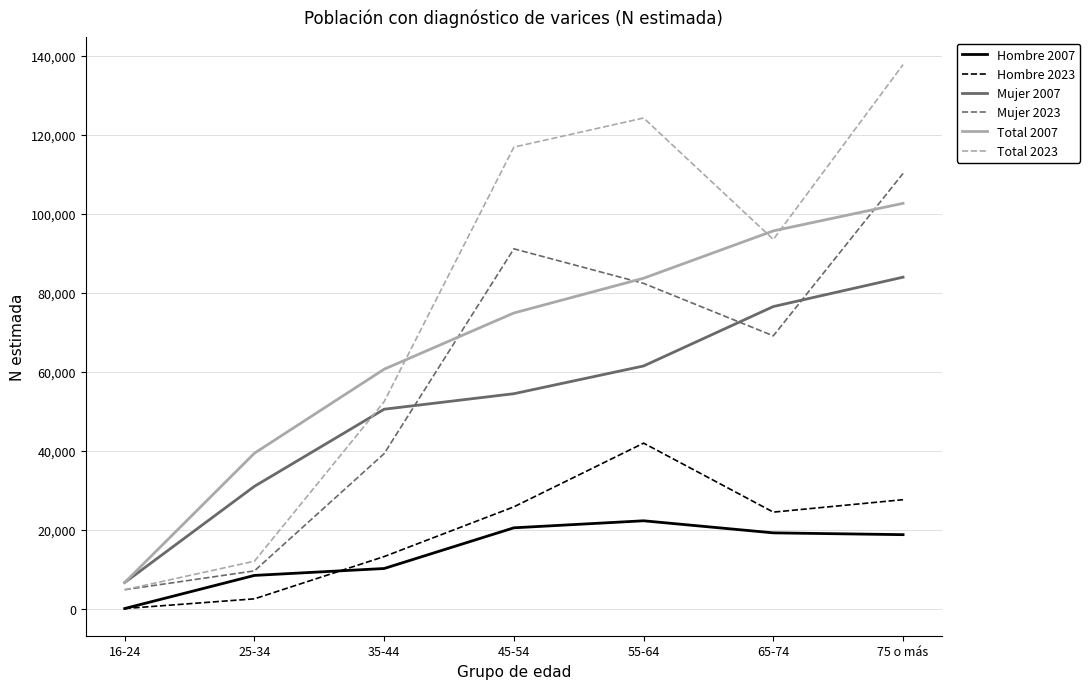

Is the value of Total 2007 at 16-24 greater than the value of Hombre 2007 at 55-64?

No